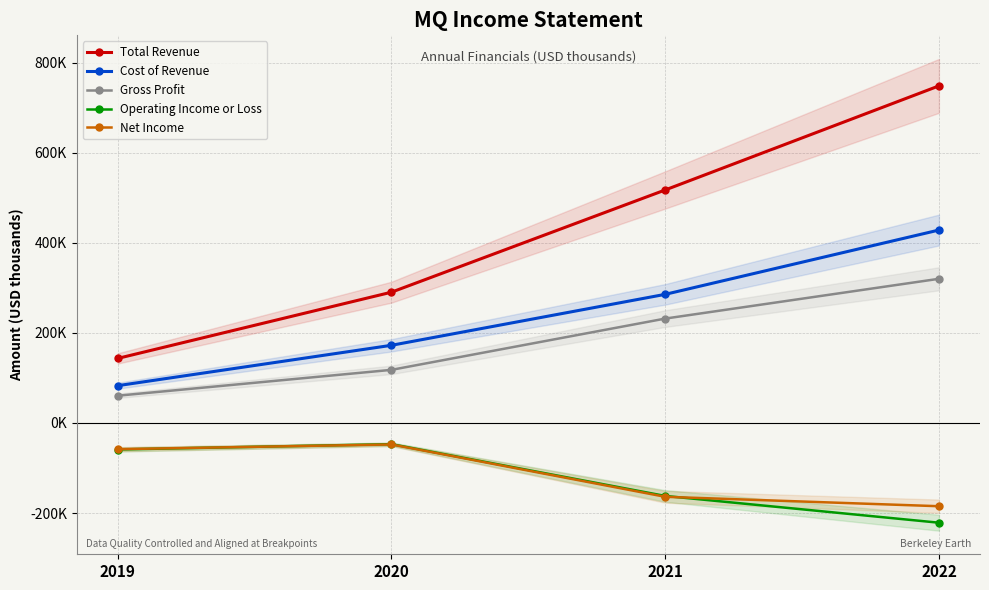

True or false: Total Revenue and Gross Profit cross at least once.

False